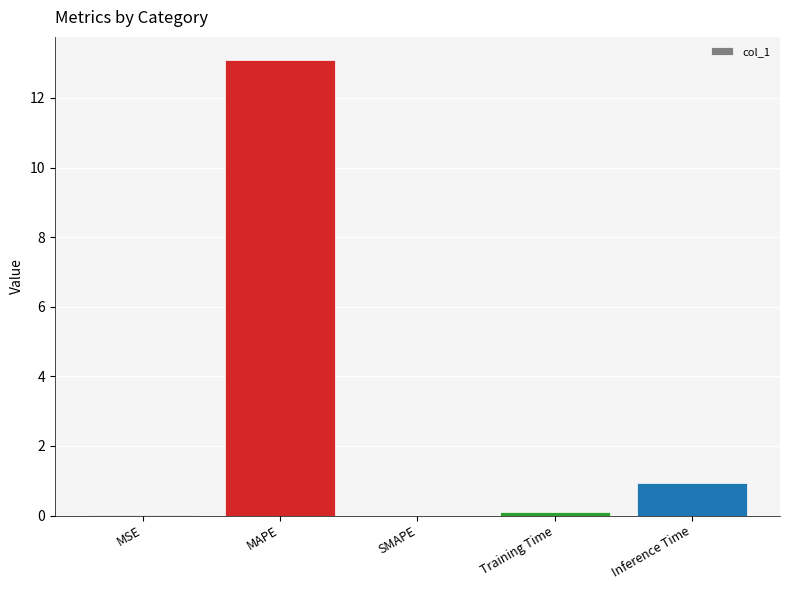

Between MAPE and Inference Time, which is larger?

MAPE